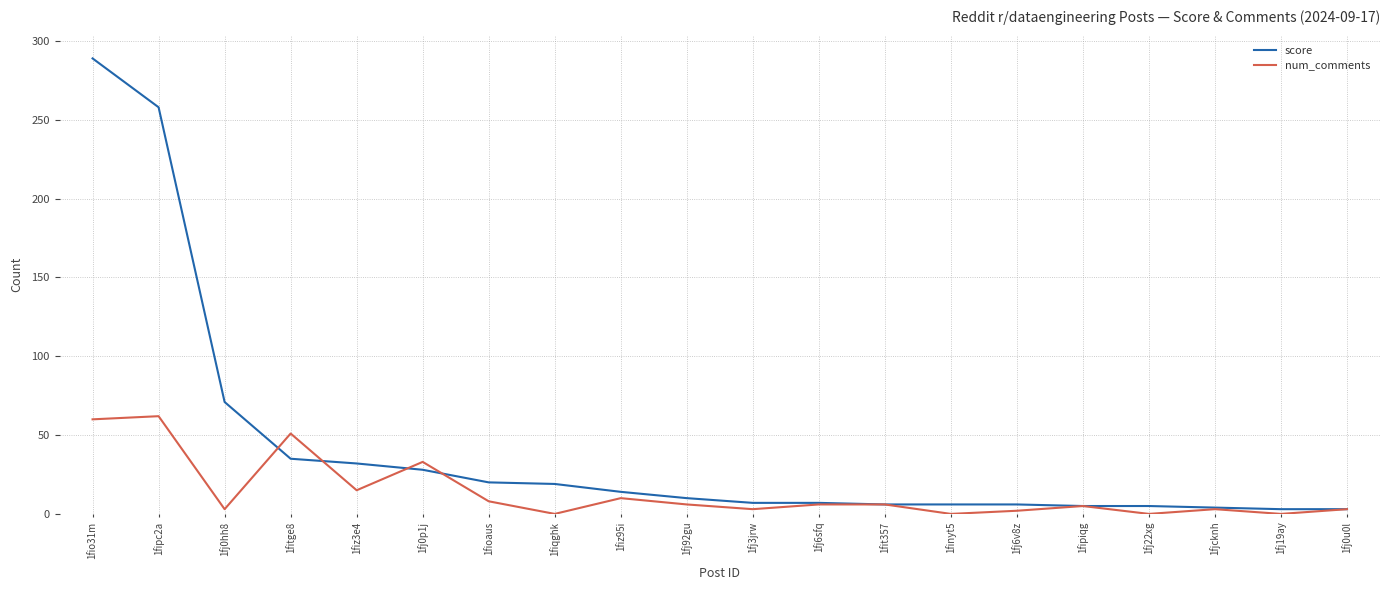

The score series shows 14 at 1fiz95i. True or false?

True